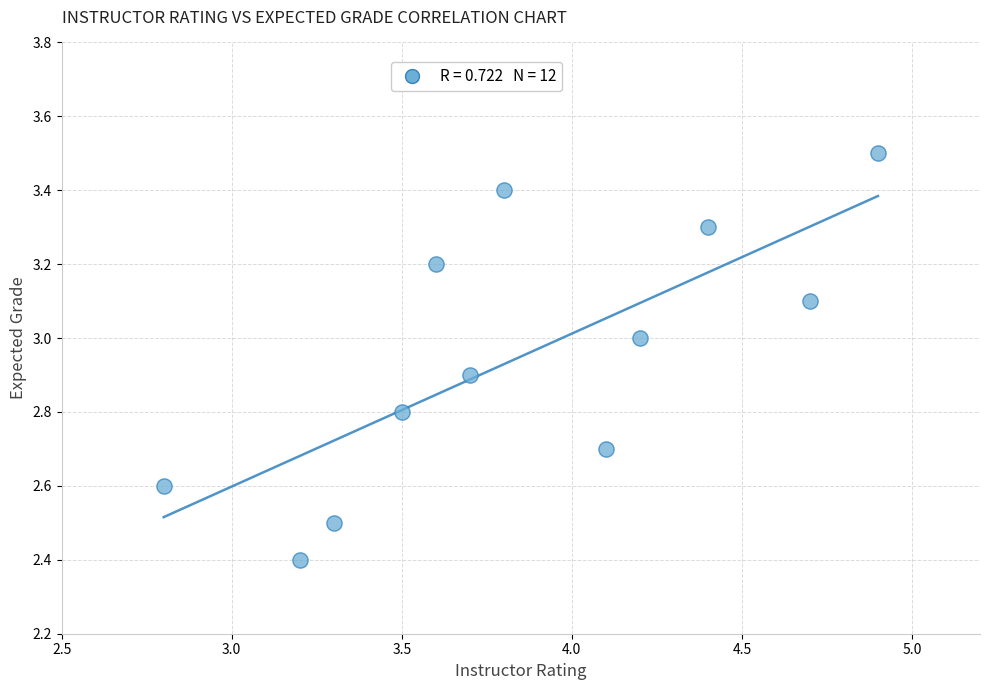

What is the average X value?

3.9